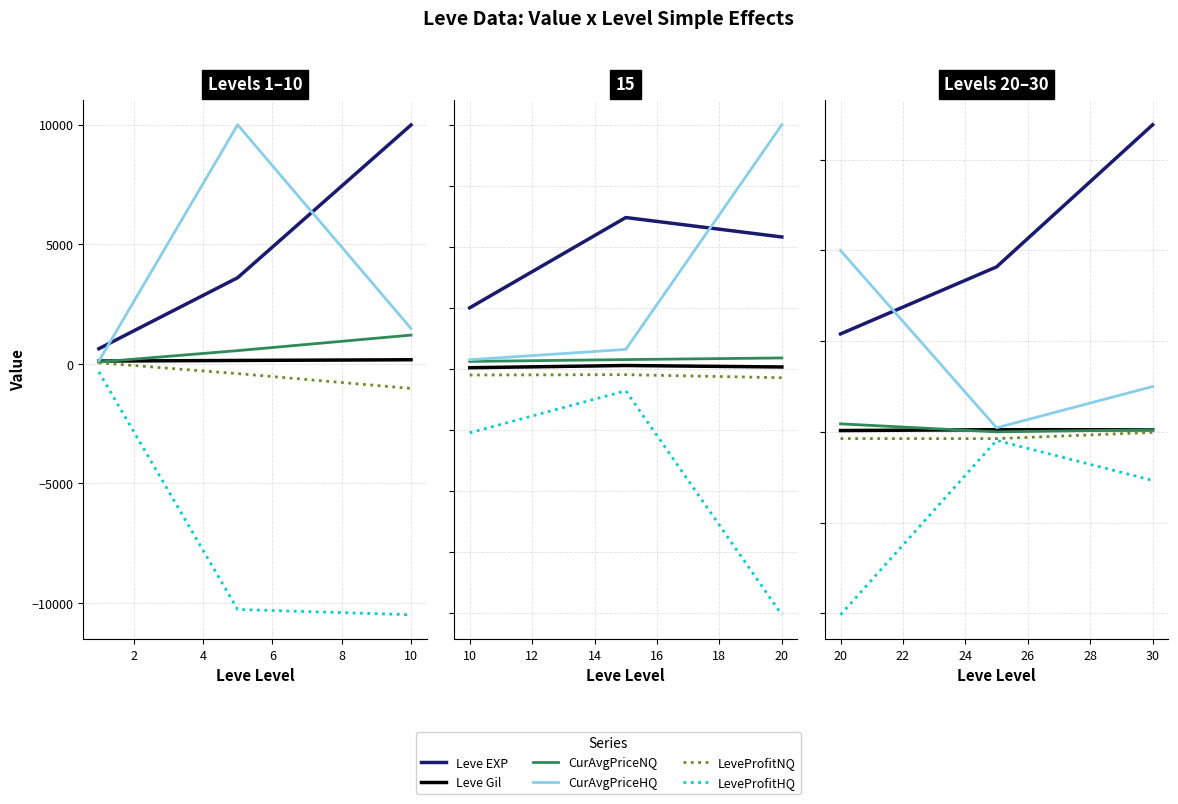

The value of Leve Gil at 4 is 694. True or false?

False